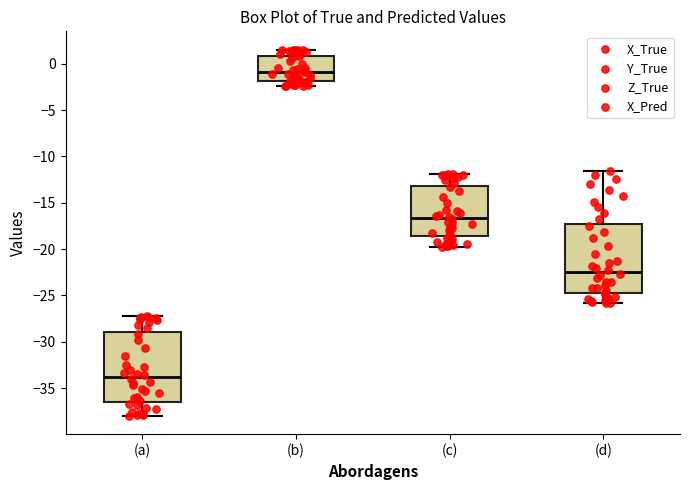

Where is the lower edge of the box for (a) on the y-axis? The values are not printed on the chart, so give them approximately, as read against the axis.

-36.5